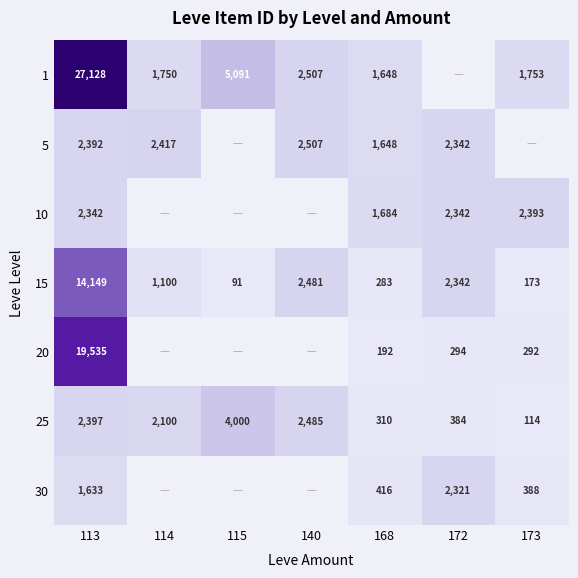

List the labels in order of 15 value, smallest first.

115, 173, 168, 114, 172, 140, 113